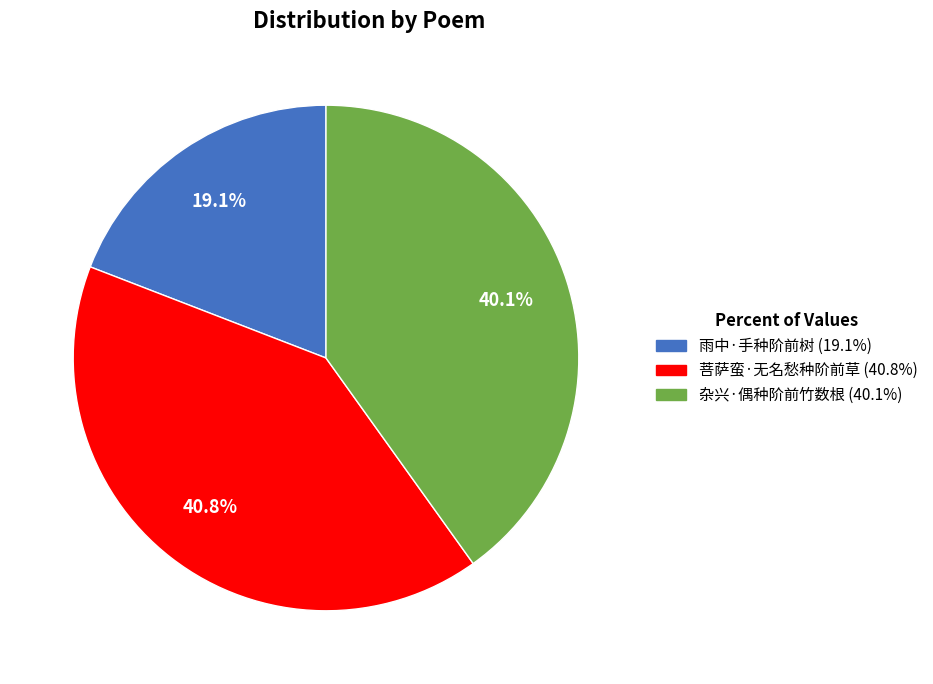

What is the smallest slice in the pie chart?

雨中·手种阶前树